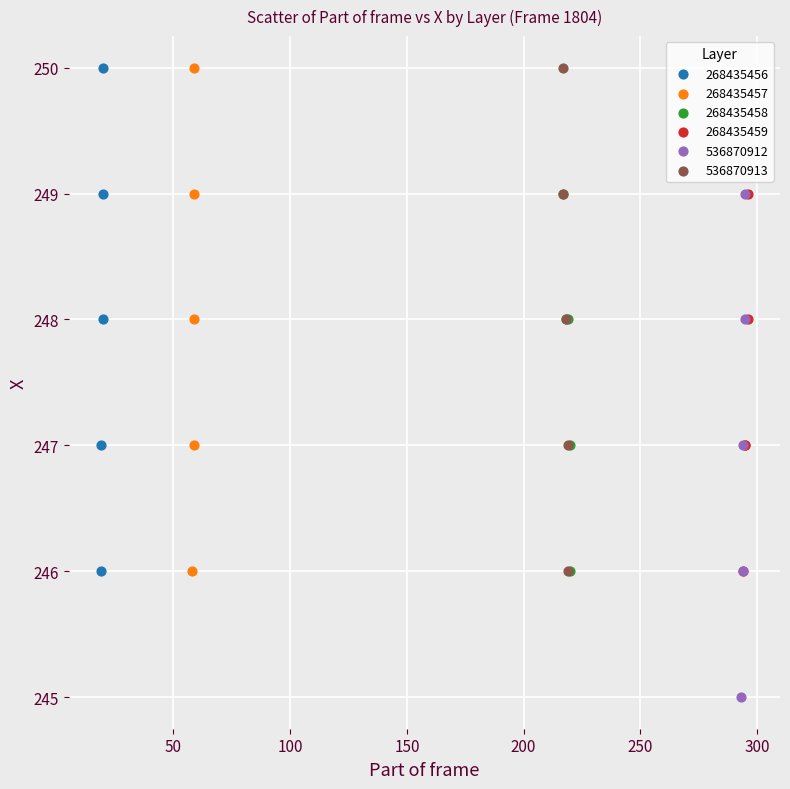

Which series contains the lowest Y value?

536870912